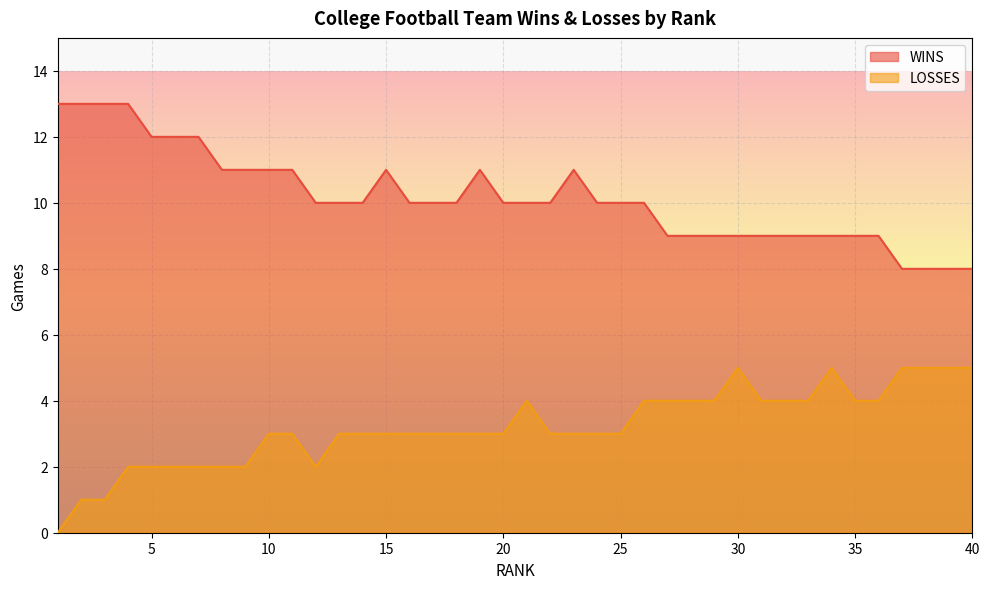

At how many categories does at least one series exceed 0?

40